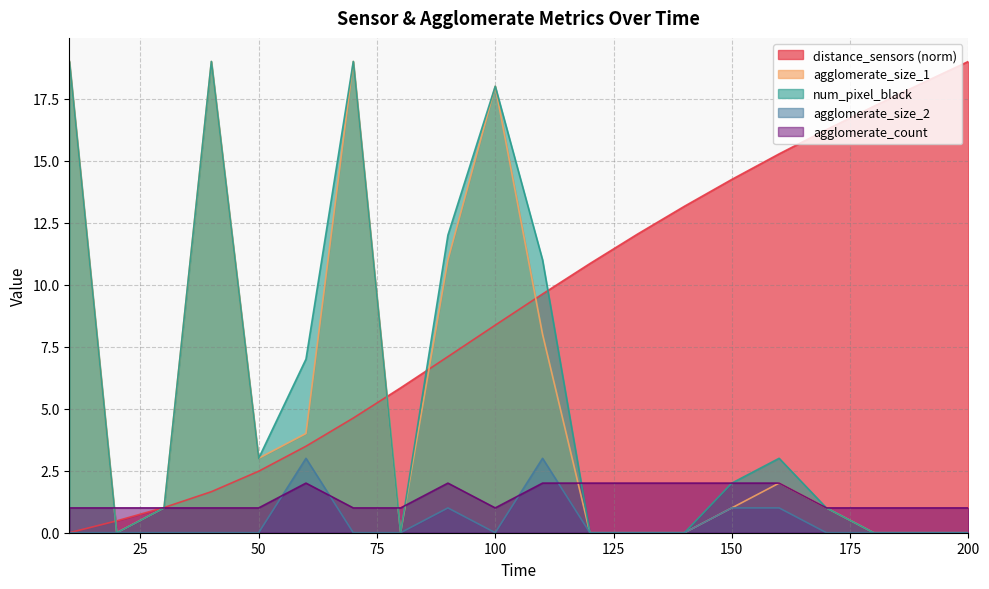

Is it true that agglomerate_count equals 1.0 at 80?

True